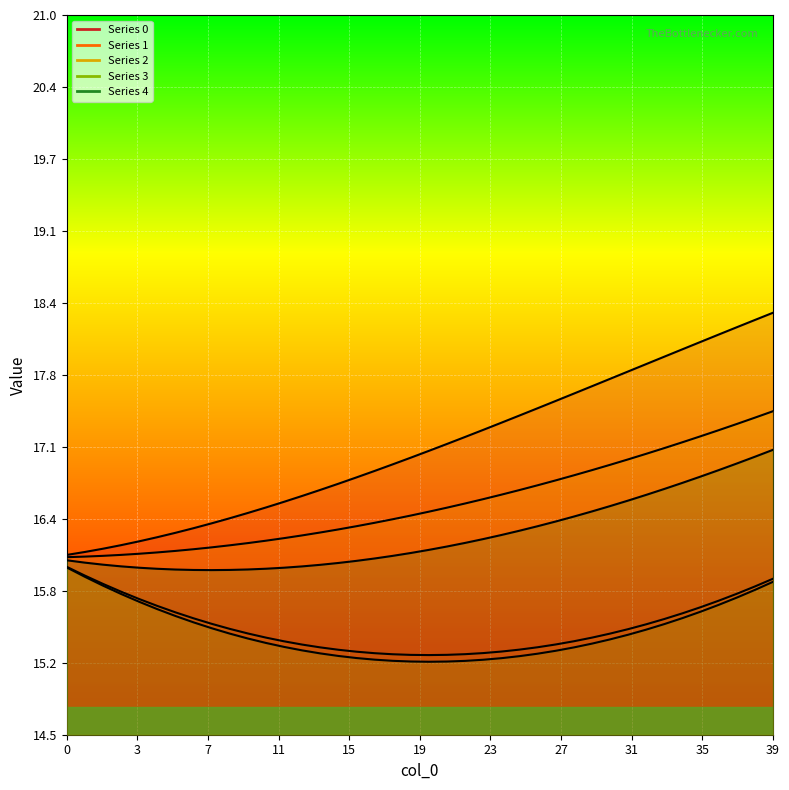

Rank the categories by 0 value from highest to lowest.

39, 38, 37, 36, 35, 34, 33, 32, 31, 30, 29, 28, 27, 26, 25, 24, 23, 22, 21, 20, 19, 18, 17, 16, 15, 14, 13, 12, 11, 10, 9, 8, 7, 6, 5, 4, 3, 2, 1, 0